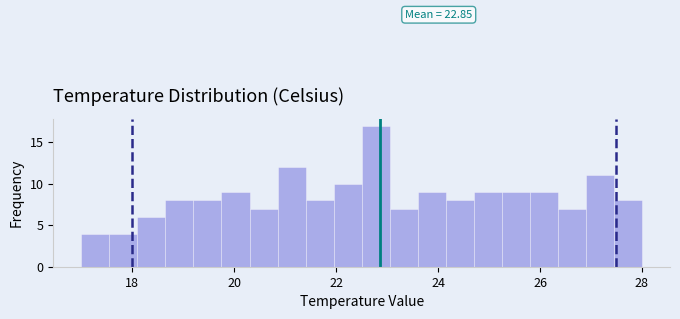

Read against the x-axis, roughly where is the centre of the tallest bar?

22.8